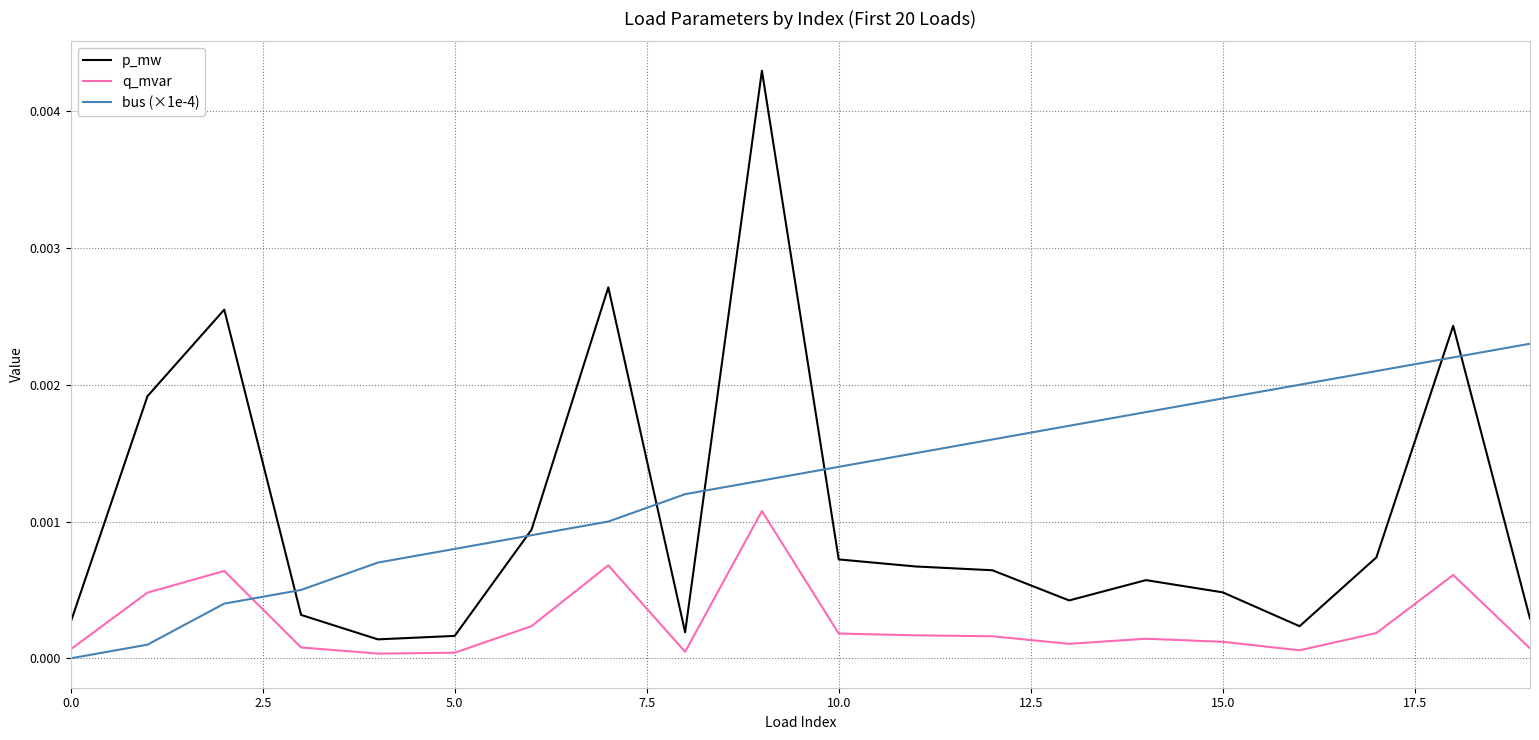

Which series has the widest spread of values?

p_mw